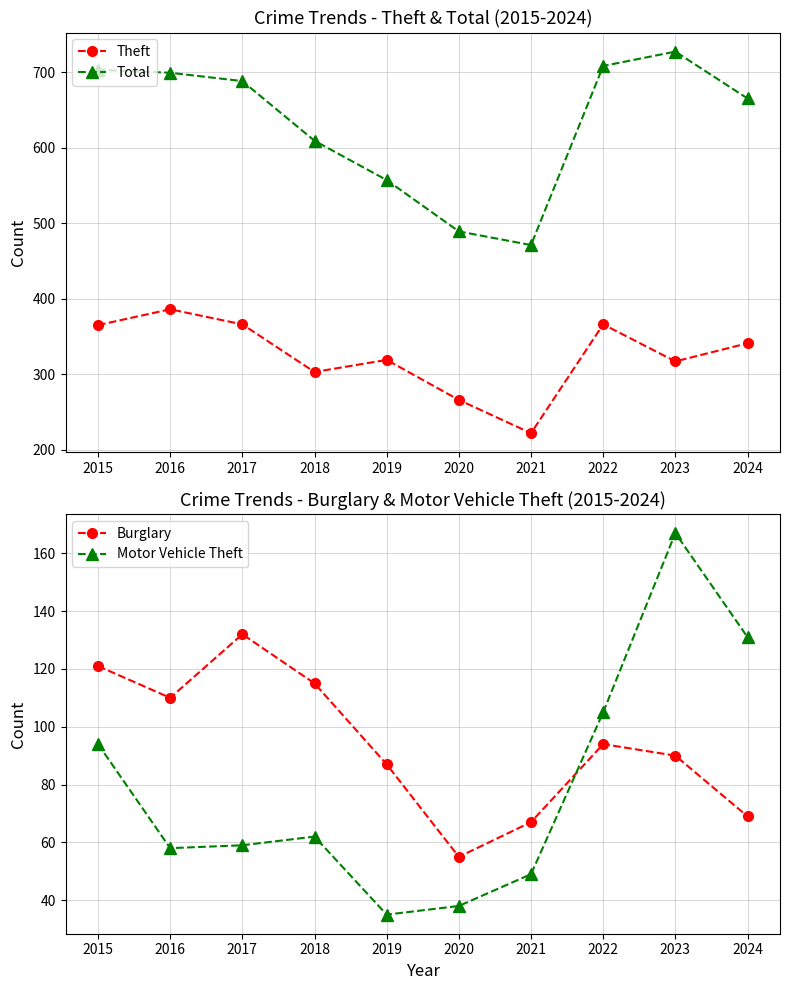

Reading right to left, what are all the values shown in this chart?

Theft: 341	317	366	222	266	319	303	366	386	365
Total: 665	727	708	471	489	557	609	688	699	703
Burglary: 69	90	94	67	55	87	115	132	110	121
Motor Vehicle Theft: 131	167	105	49	38	35	62	59	58	94